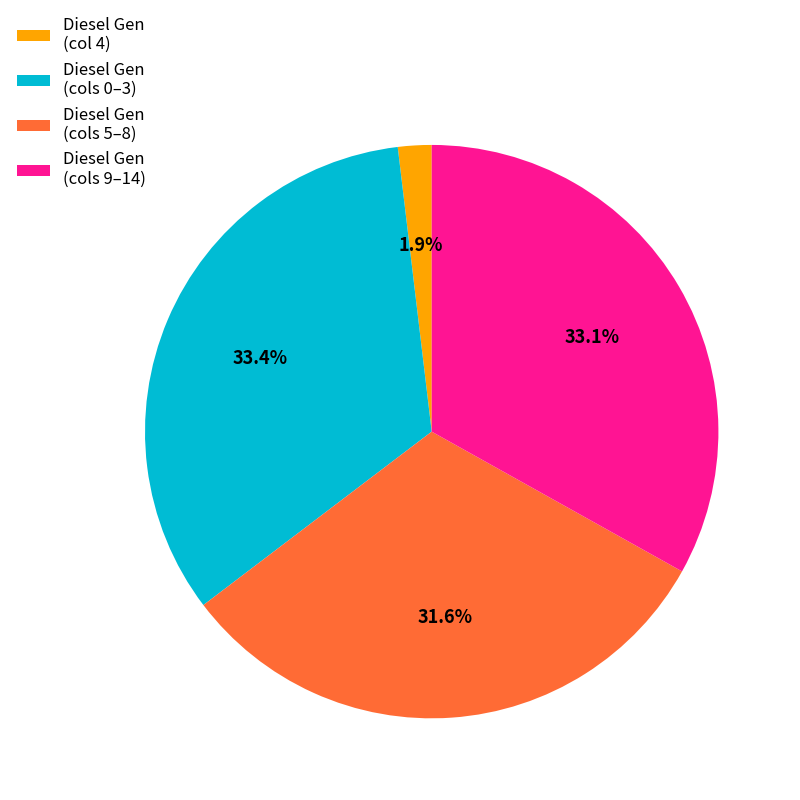

What is the ratio of the value at Diesel Gen (cols 0–3) to the value at Diesel Gen (cols 9–14)?

1.0